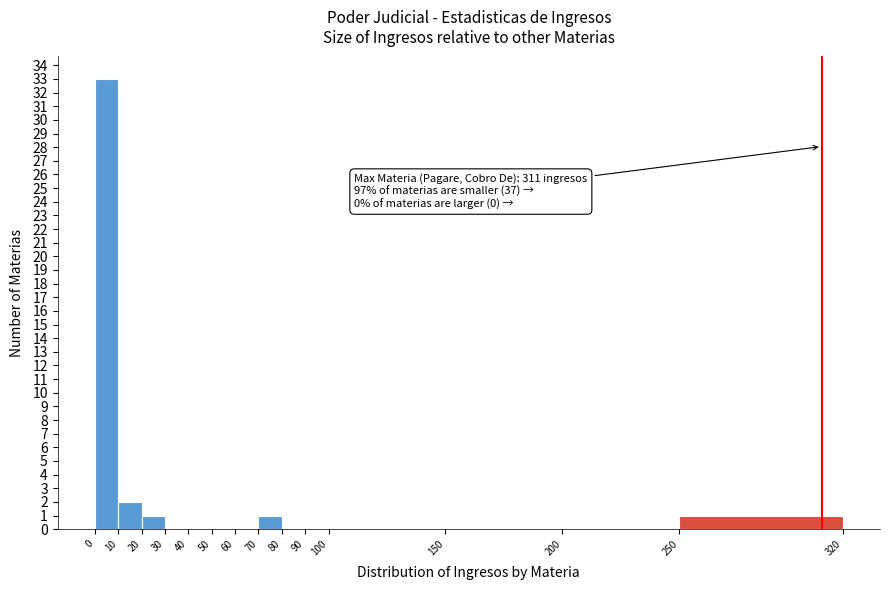

Over which range of the x-axis is the bar tallest?

0 to 10